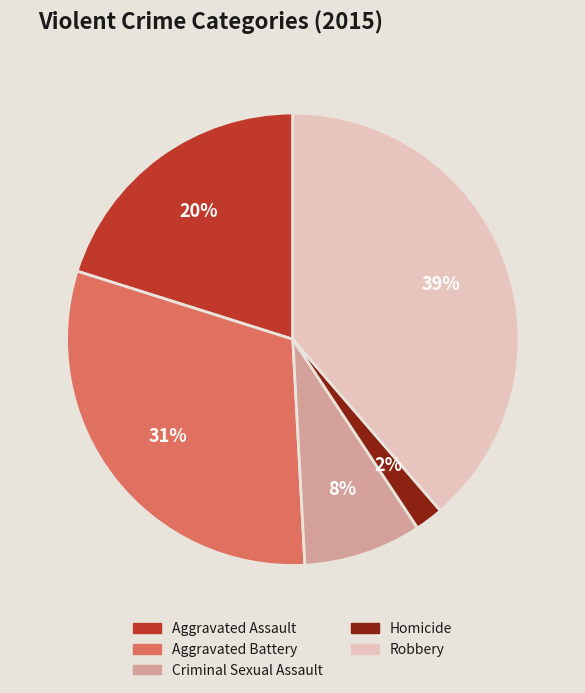

To the nearest percent, what portion does Aggravated Battery represent?

31%